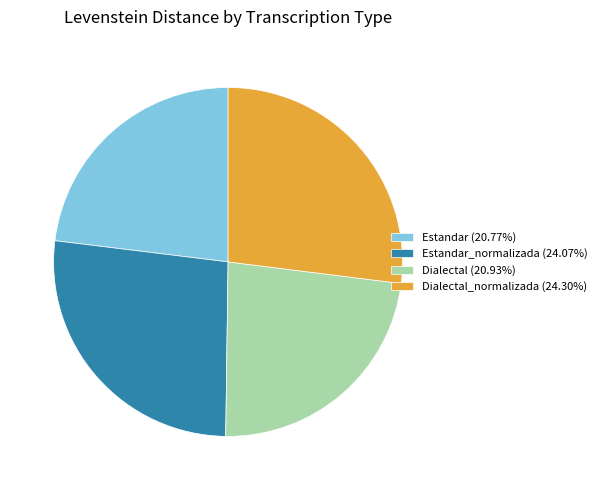

Approximately how many times larger is the value at Estandar (20.77%) compared to Dialectal_normalizada (24.30%)?

0.9